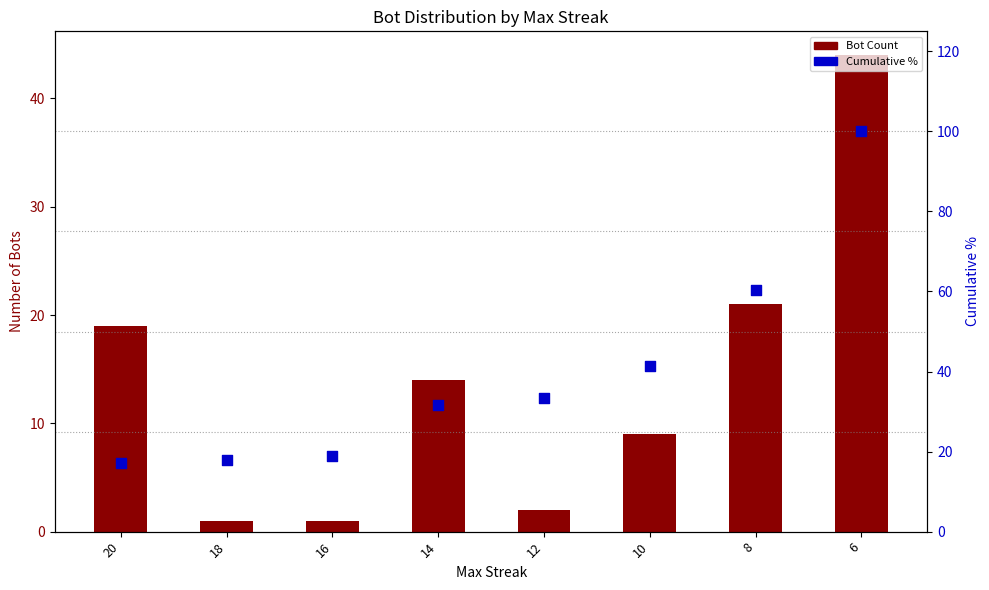

Is the value of Cumulative % at 14 greater than the value of Bot Count at 12?

Yes